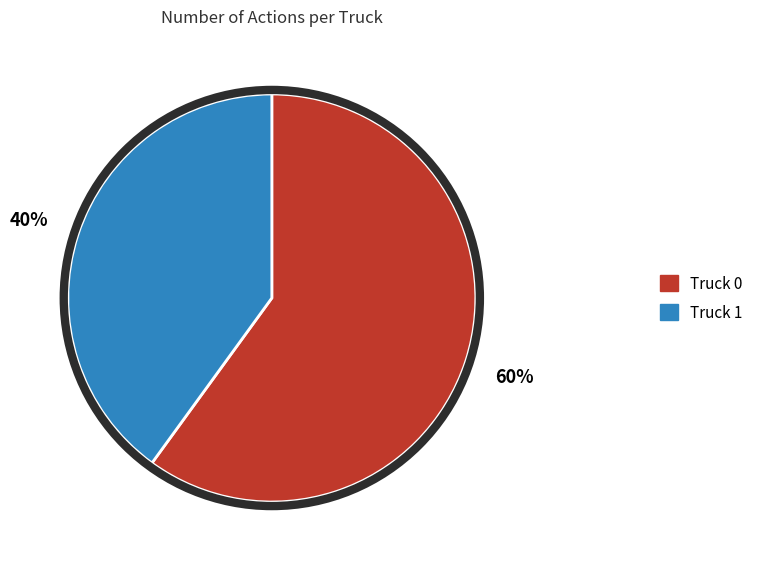

Rank the categories by value from highest to lowest.

Truck 0, Truck 1